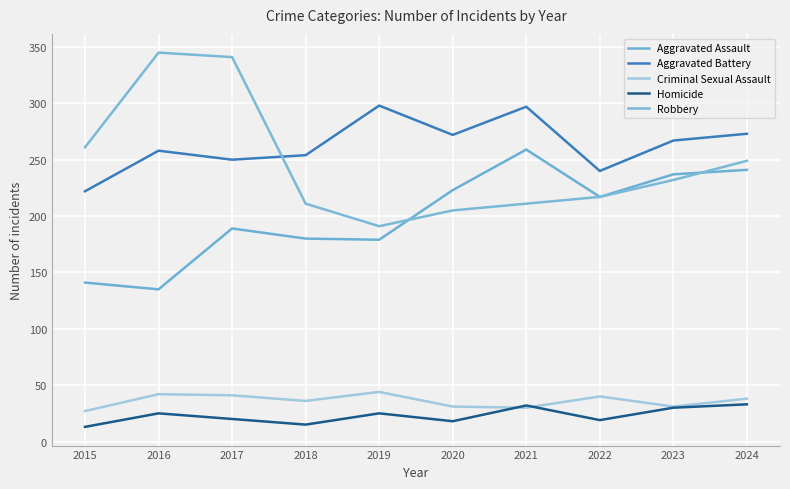

Count the number of data series in this chart.

5